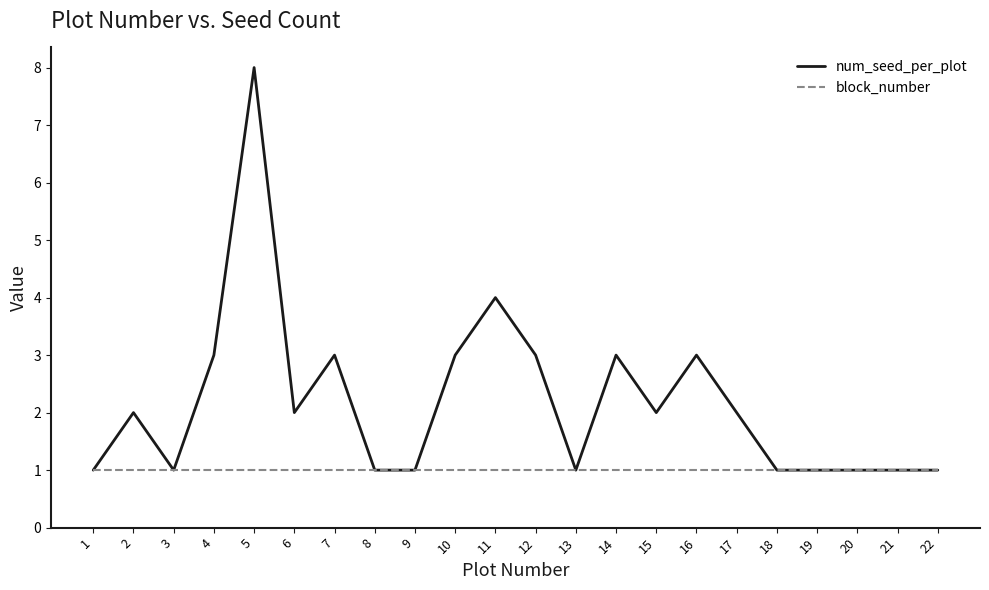

Is it true that num_seed_per_plot equals 2 at 16?

False